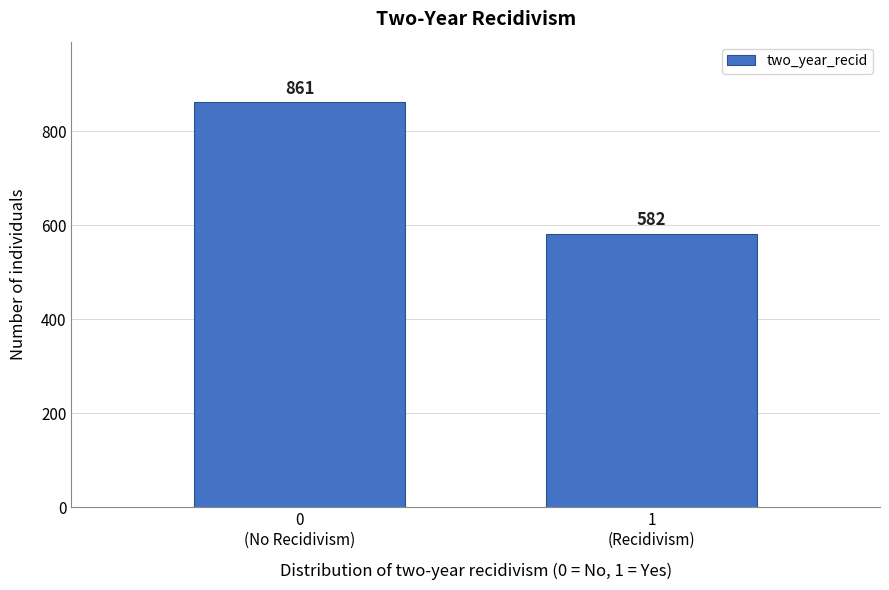

Reading left to right, what are all the values shown in this chart?

861	582